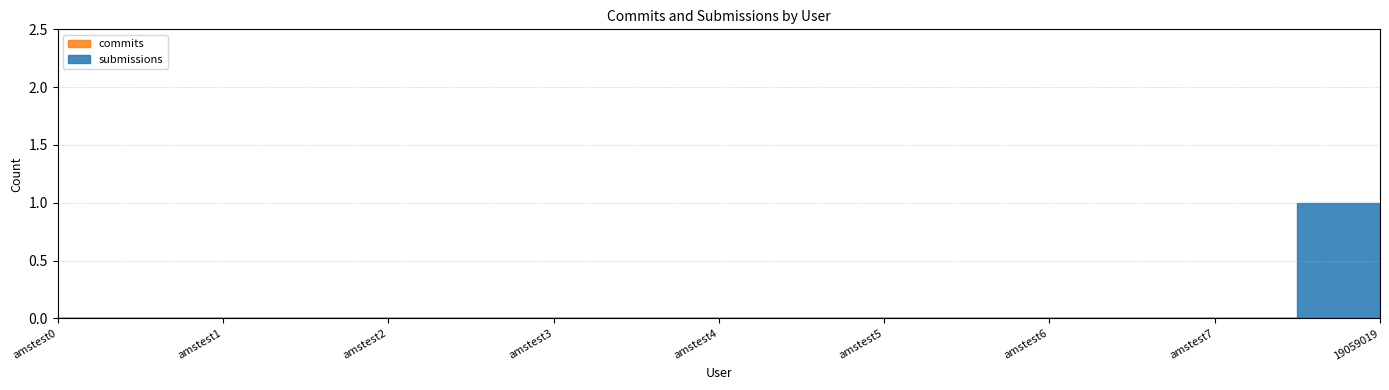

List the series in order of their peak value, highest first.

submissions, commits